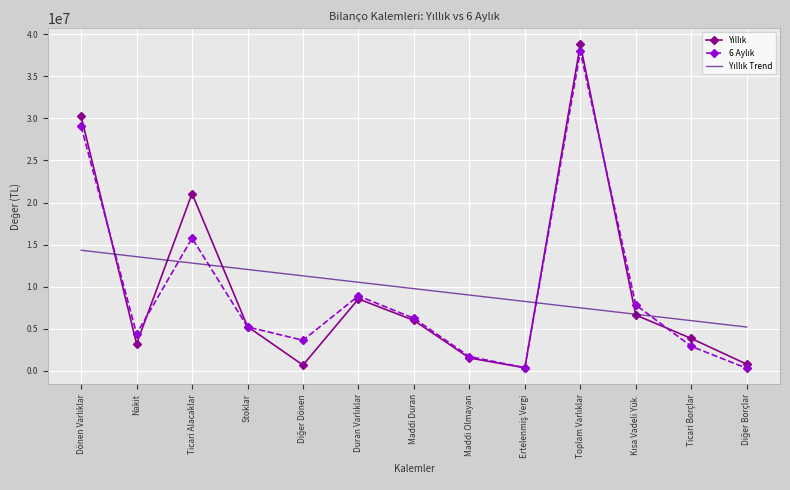

What is the difference between the highest and lowest values at Stoklar?

6826169.1